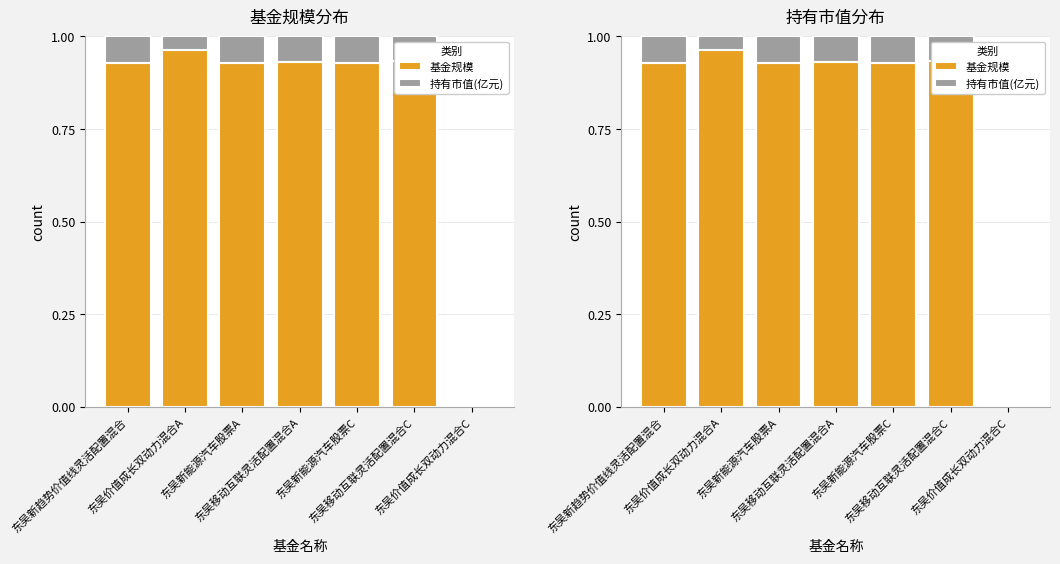

True or false: 基金规模 has a value of 0.9 at 东吴移动互联灵活配置混合C.

True